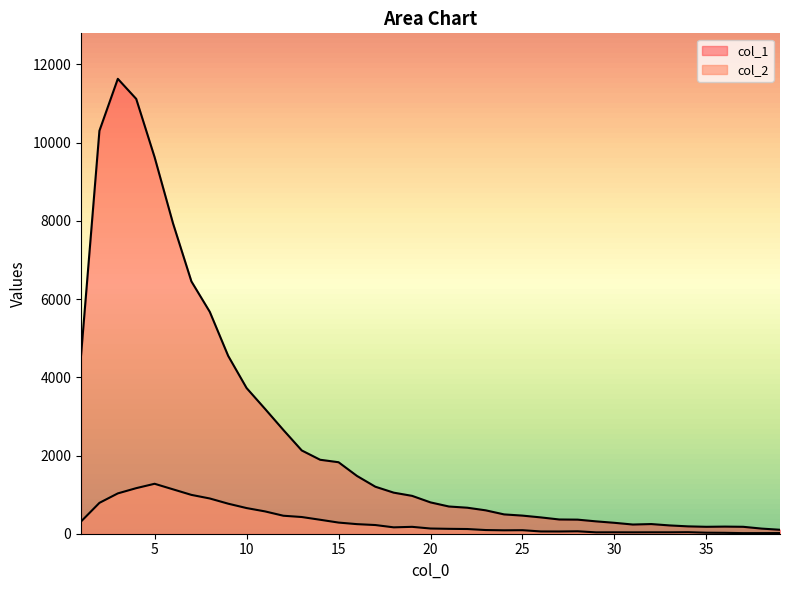

Is the value of col_1 at 11 greater than the value of col_2 at 34?

Yes